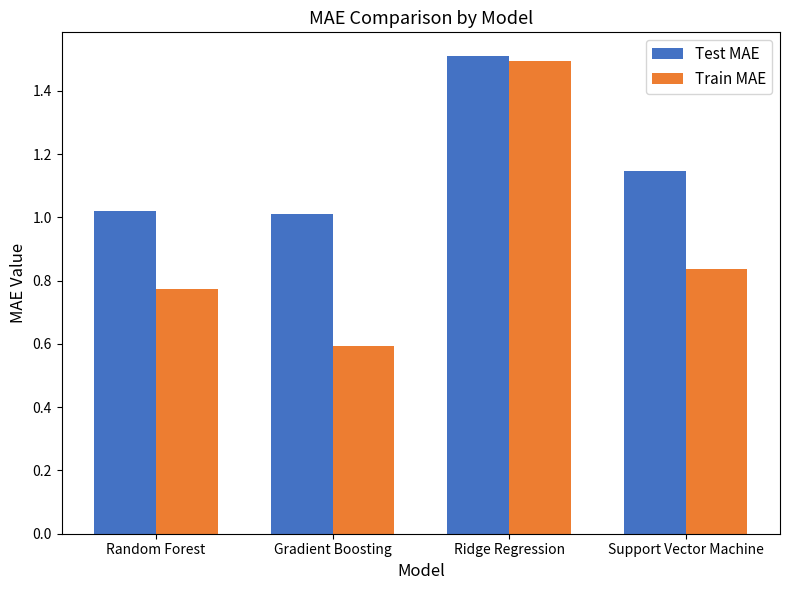

Between Random Forest and Support Vector Machine, which series saw the biggest shift?

Test MAE